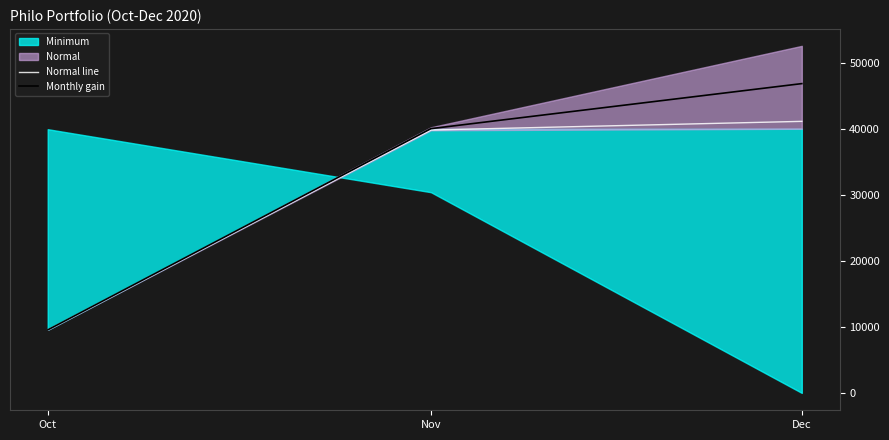

At which label does Normal line first exceed 39874?

Nov